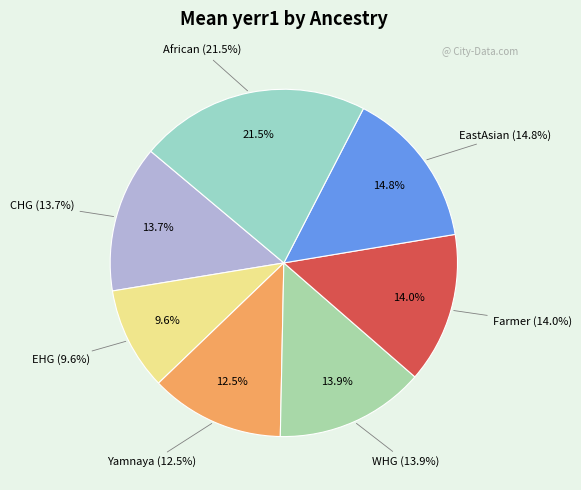

Which category has the smallest portion of the pie?

EHG